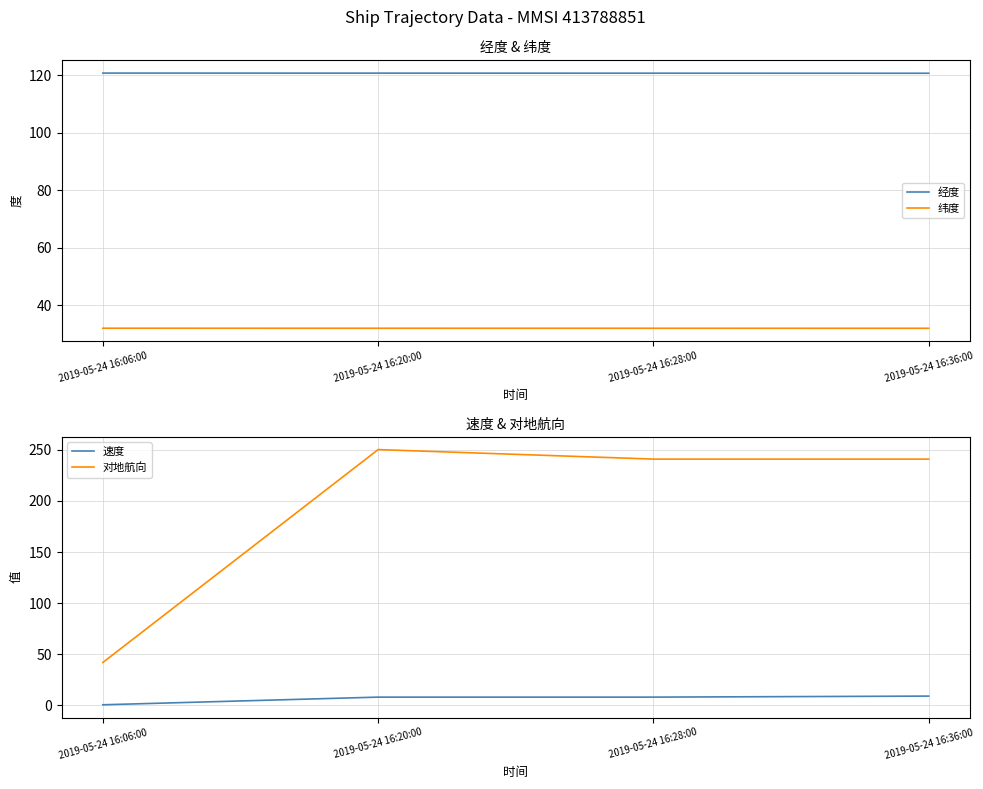

At which label is 经度 closest to 120?

2019-05-24 16:36:00